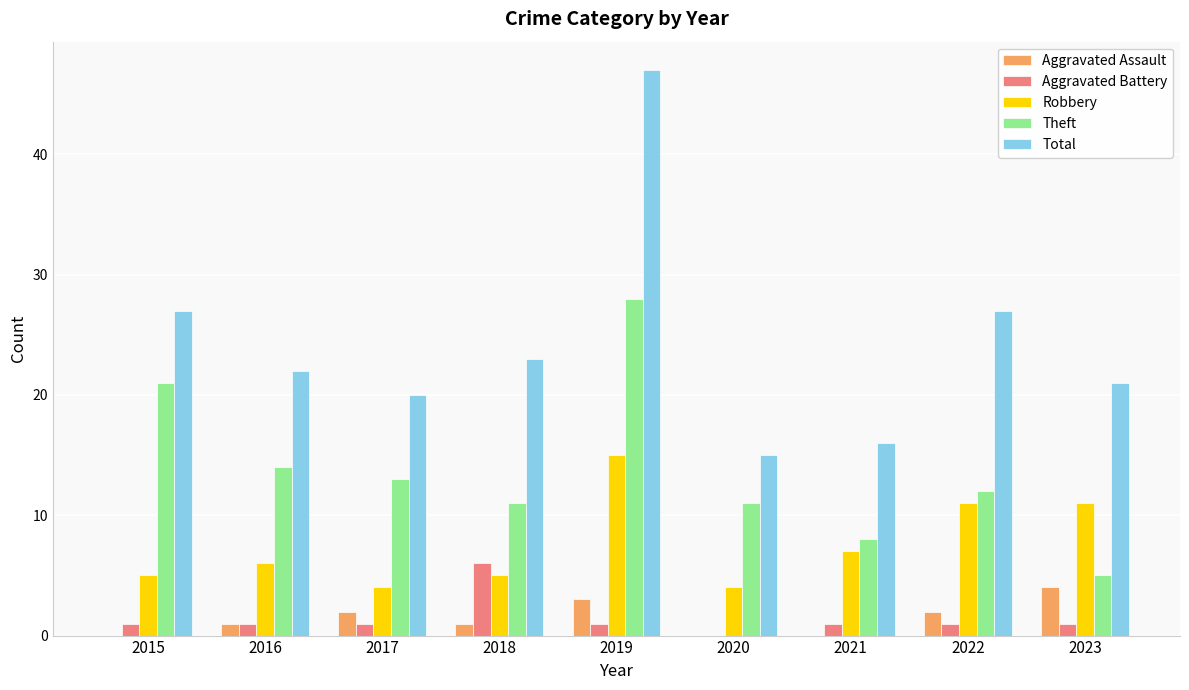

Which label corresponds to the largest value in the chart?

2019